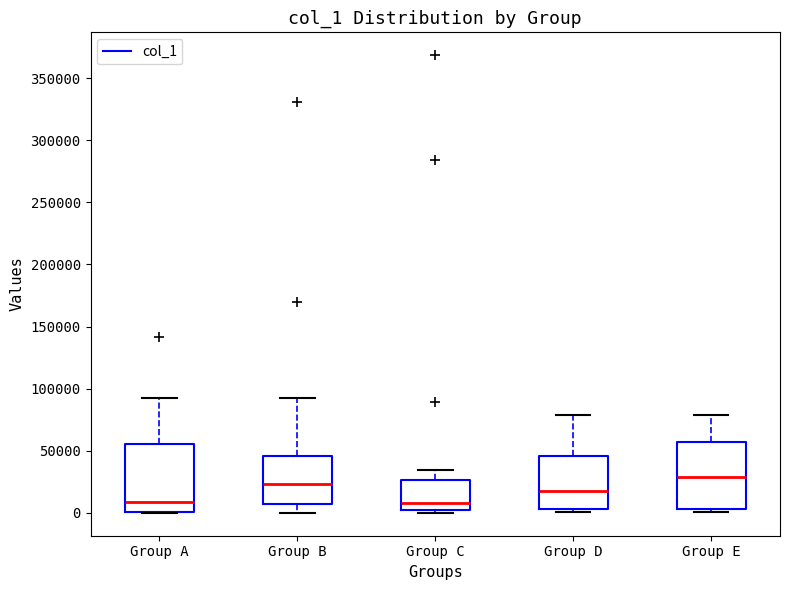

Which box has the highest median line?

Group E